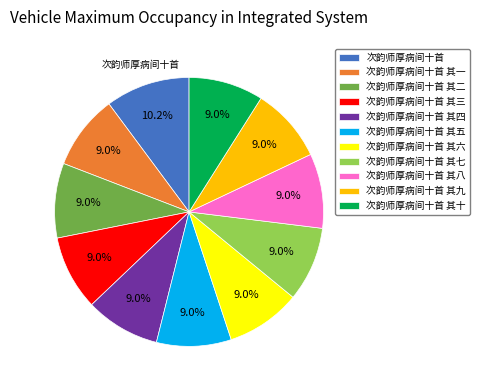

Which slice is the largest?

次韵师厚病间十首